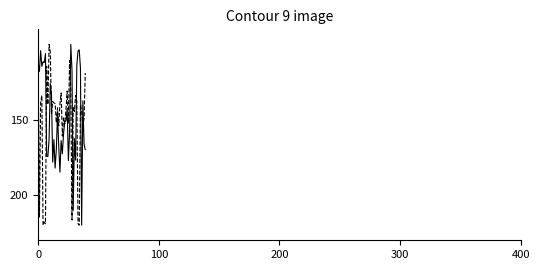

Does the chart display data point markers on the line(s)?

No